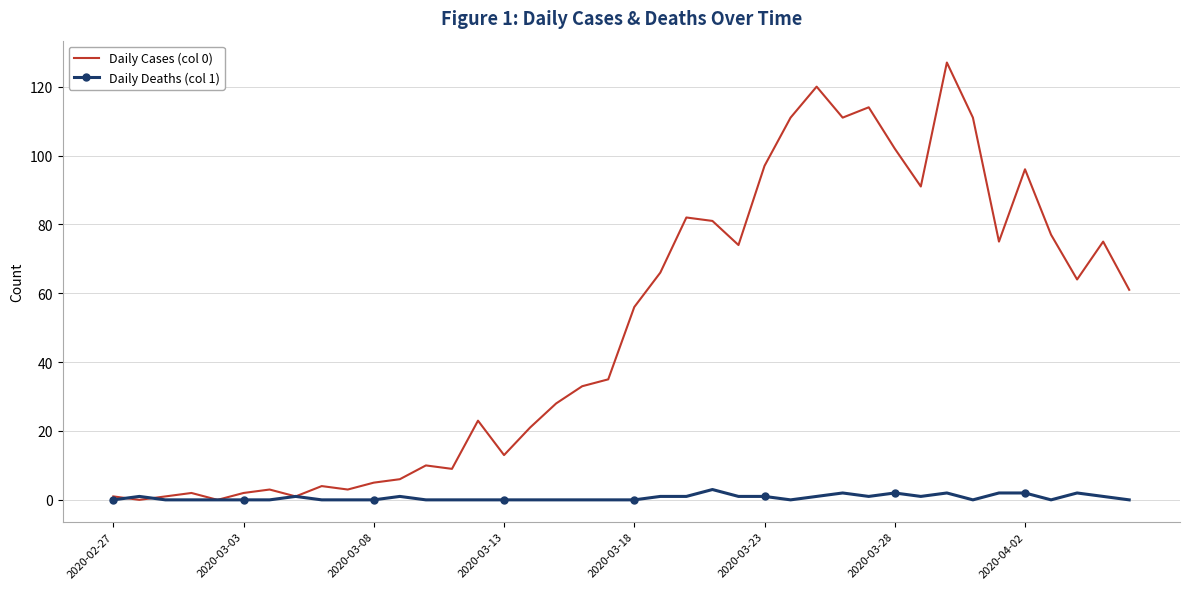

List the series in order of their overall mean, lowest first.

Daily Deaths (col 1), Daily Cases (col 0)